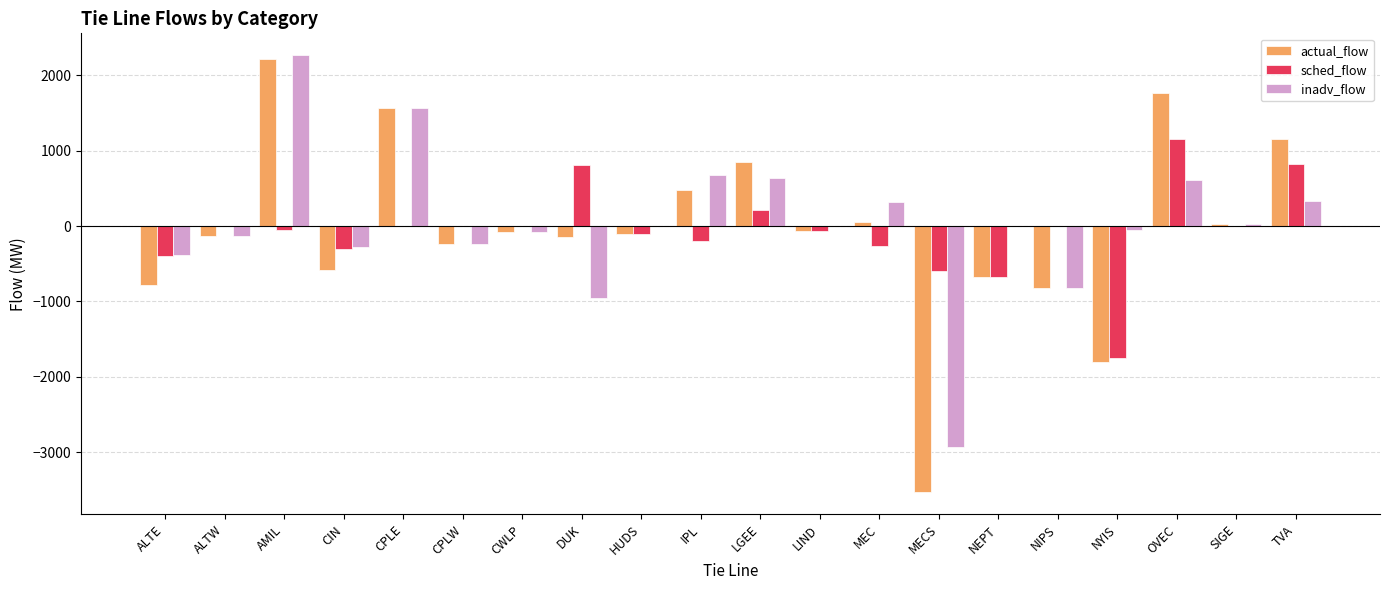

How many data points does each series have?

20